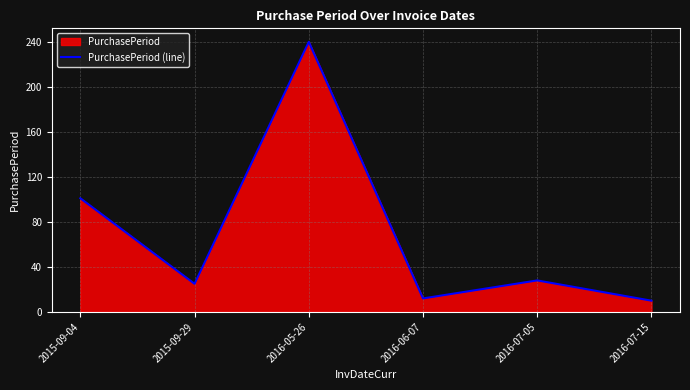

What is the smallest value displayed?

10